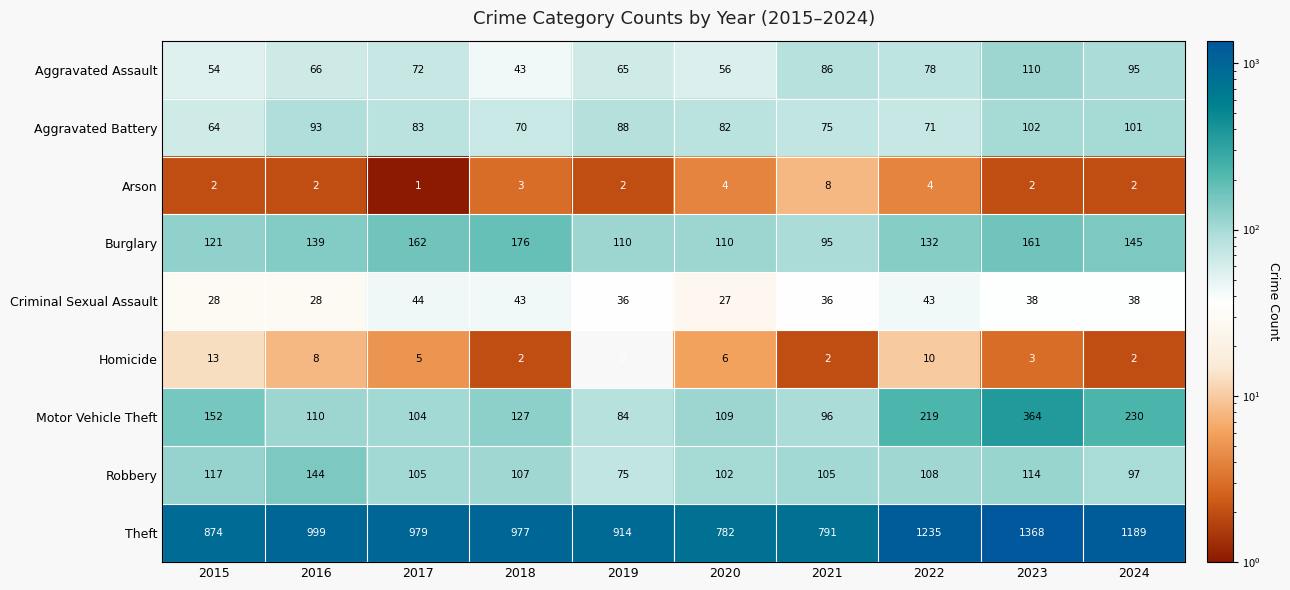

Rank the series by their maximum value, from highest to lowest.

Theft, Motor Vehicle Theft, Burglary, Robbery, Aggravated Assault, Aggravated Battery, Criminal Sexual Assault, Homicide, Arson